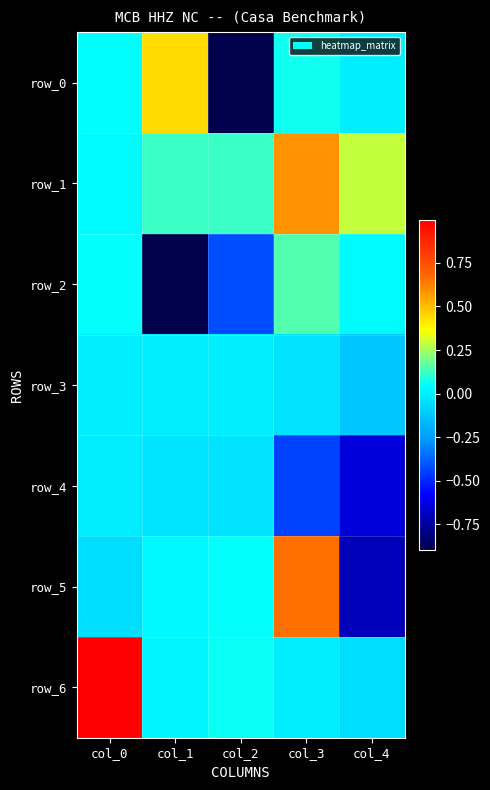

Is it true that row_5 equals 0.1 at col_2?

True